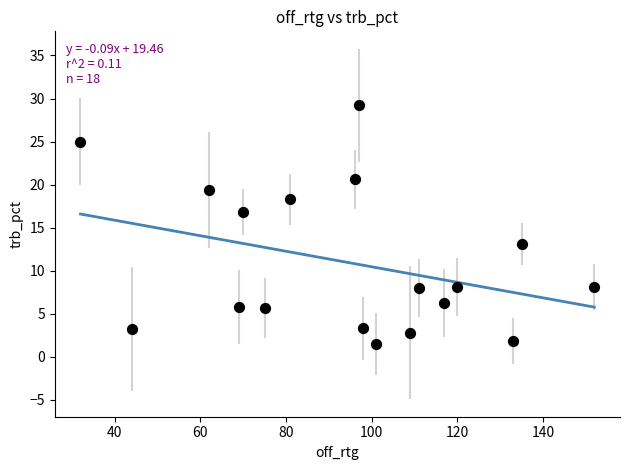

What is the range of Y values (max minus min)?

27.7